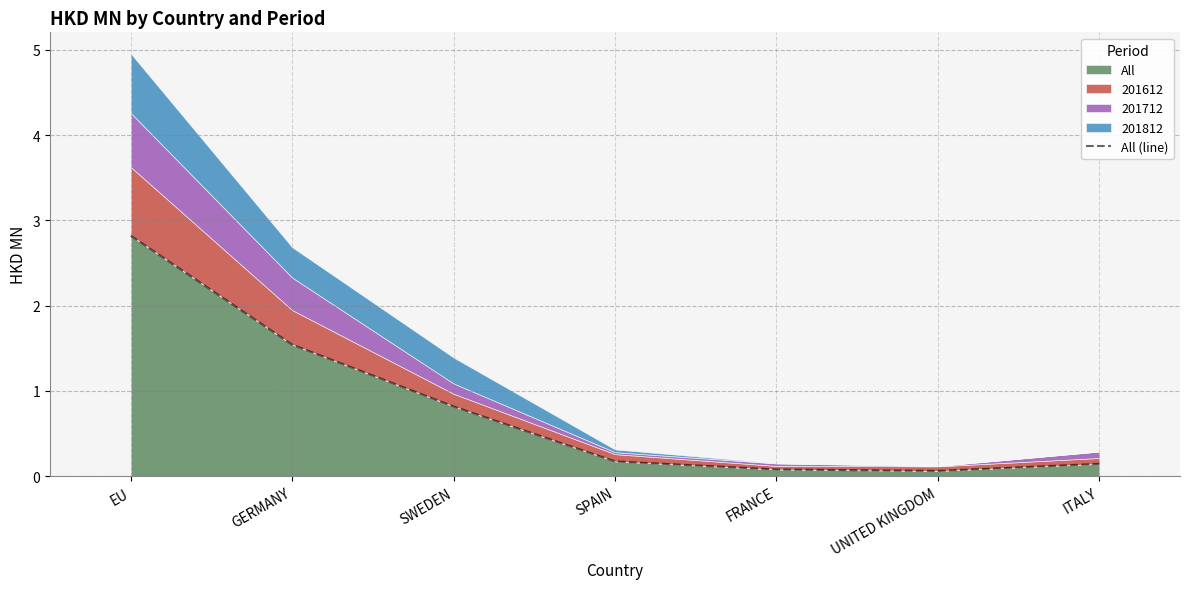

Where is the first local minimum?

UNITED KINGDOM